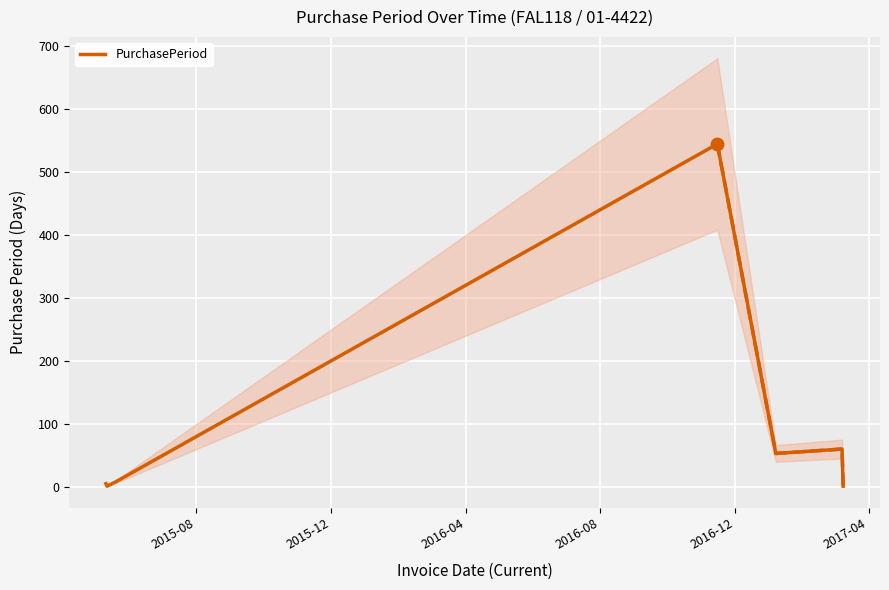

What is the maximum value for PurchasePeriod?

545